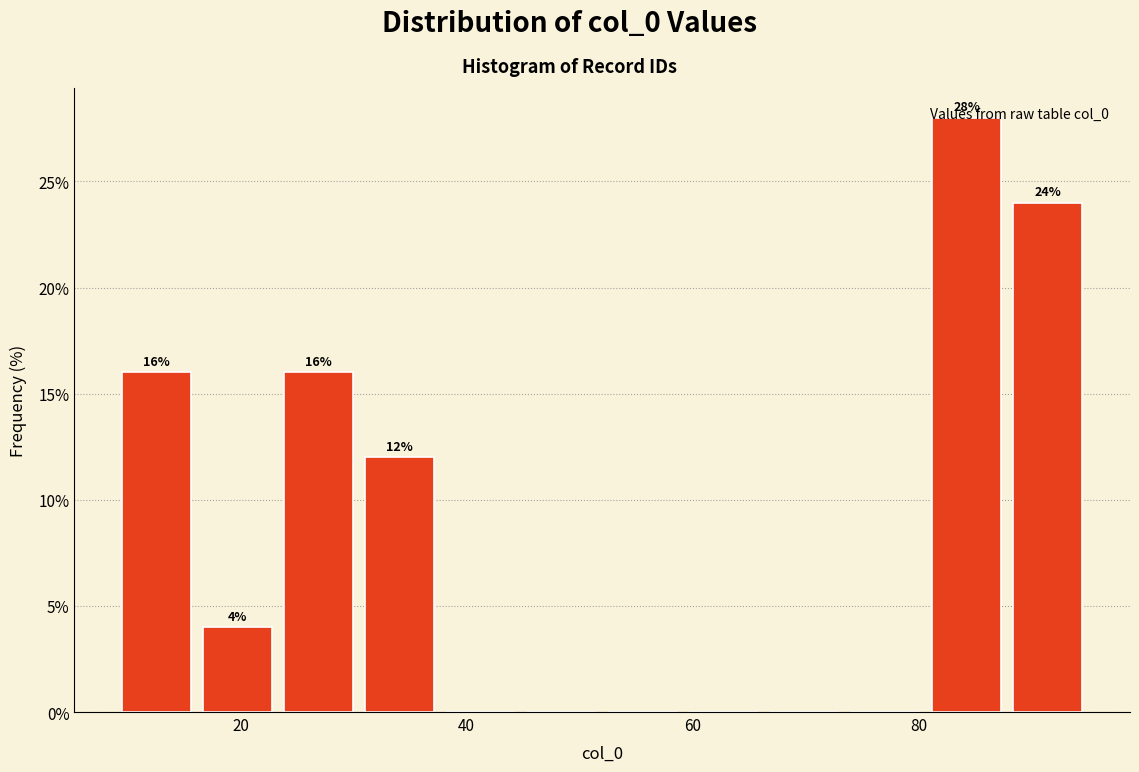

Around what value on the x-axis is the tallest bar? Give the approximate position of its centre, as read against the axis.

84